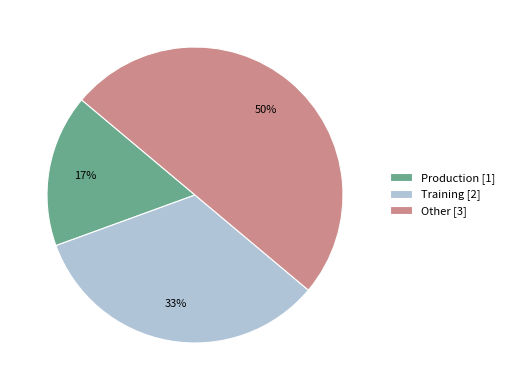

Is it true that Other is 37% of the pie?

False